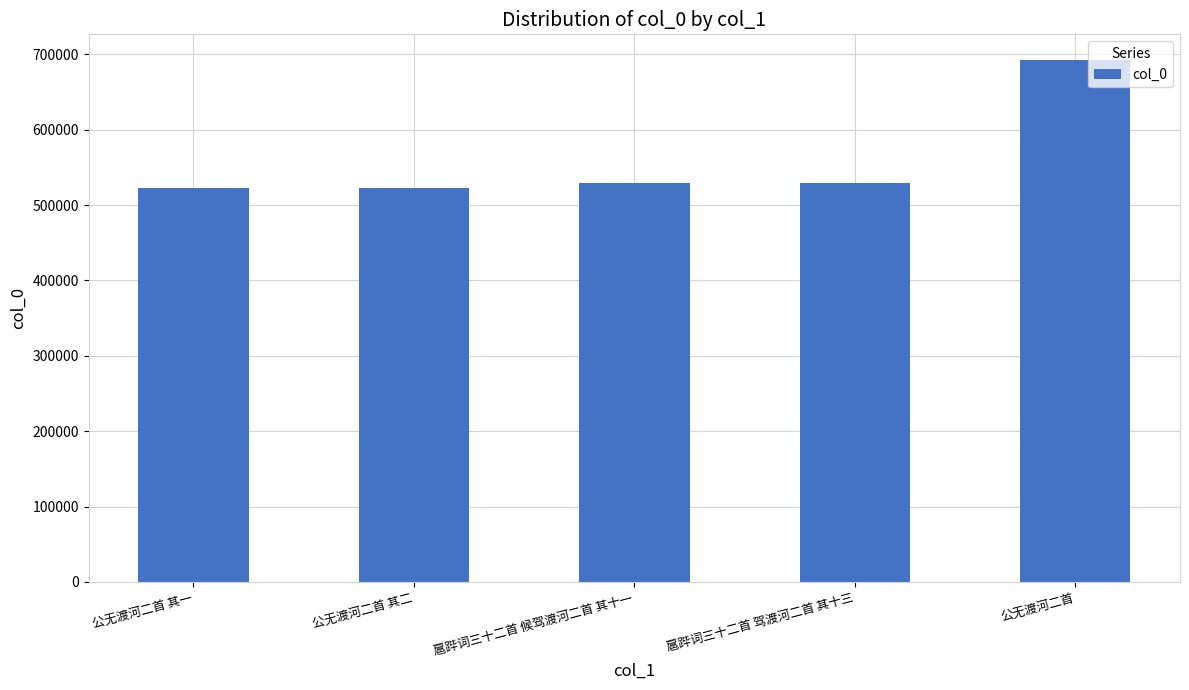

What is the difference between the maximum and second lowest values?

169286